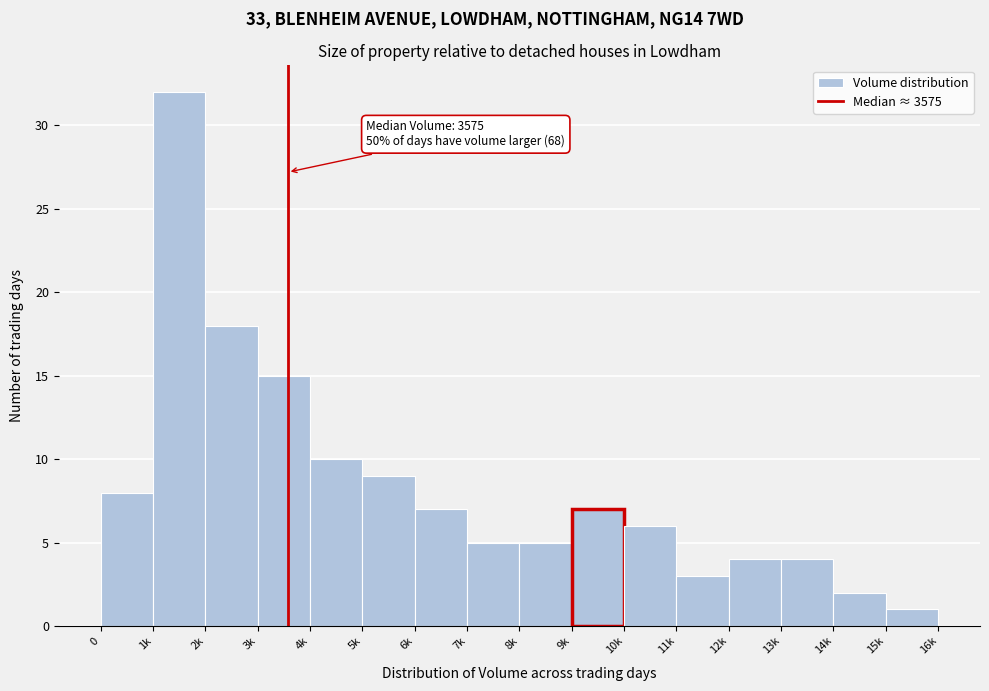

Reading right to left, list all the values displayed in this chart.

1	2	4	4	3	6	7	5	5	7	9	10	15	18	32	8